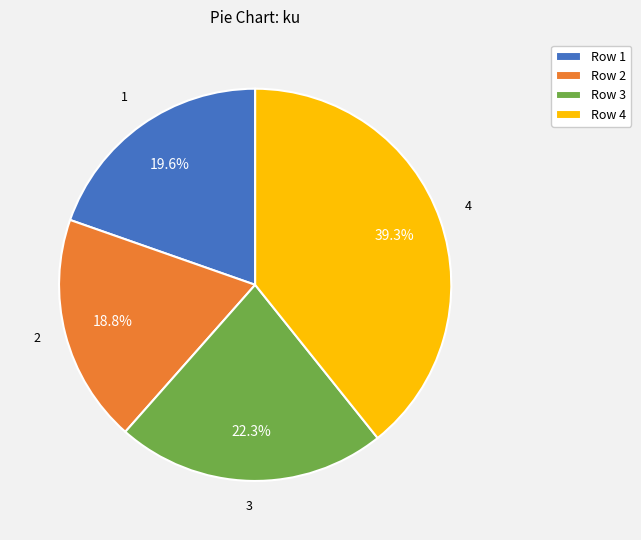

Which category has the smallest portion of the pie?

Row 2